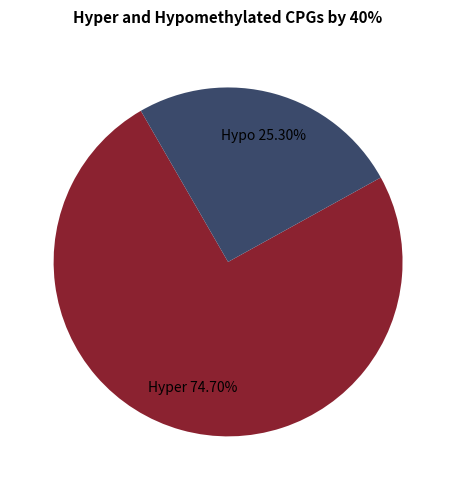

Rank the categories by value from lowest to highest.

Hypo, Hyper